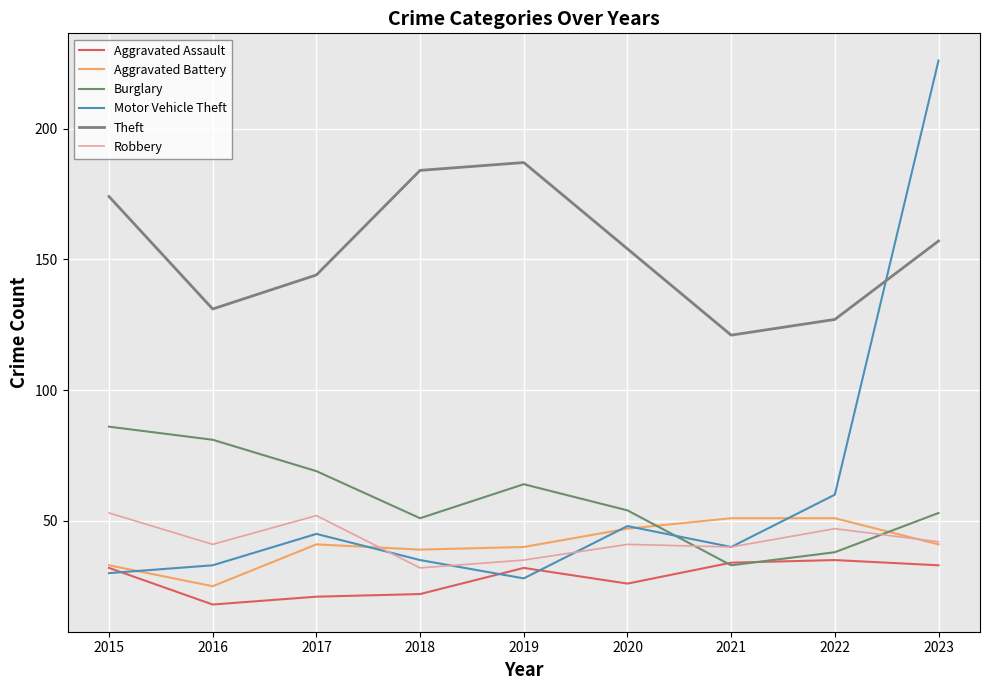

How many lines are shown in the chart?

6